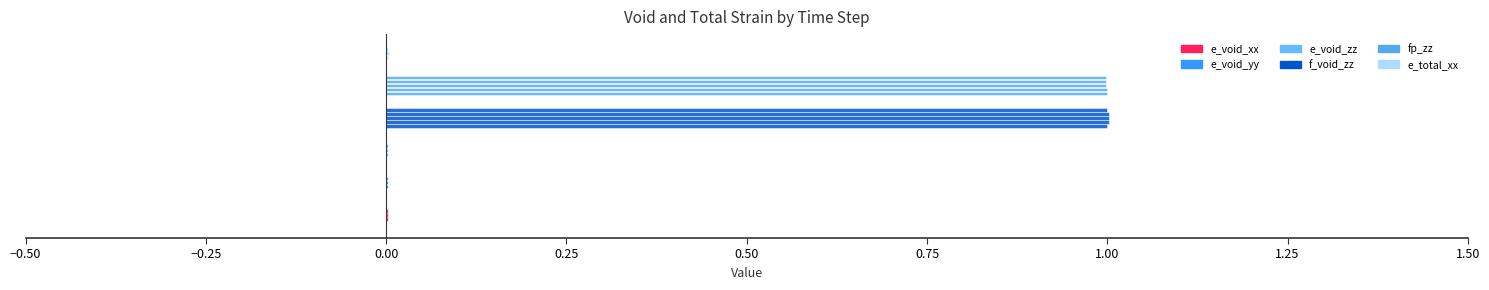

How many bars are there in total?

36